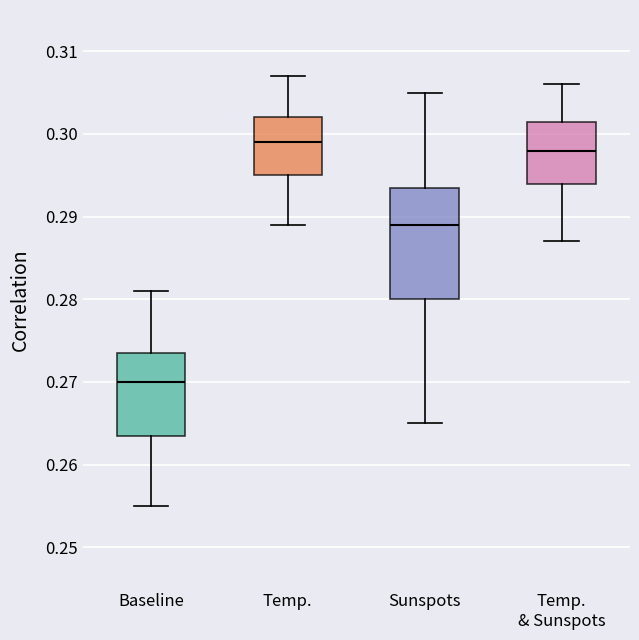

Where does the upper whisker of the box for Baseline end on the y-axis? The values are not printed on the chart, so give them approximately, as read against the axis.

0.281